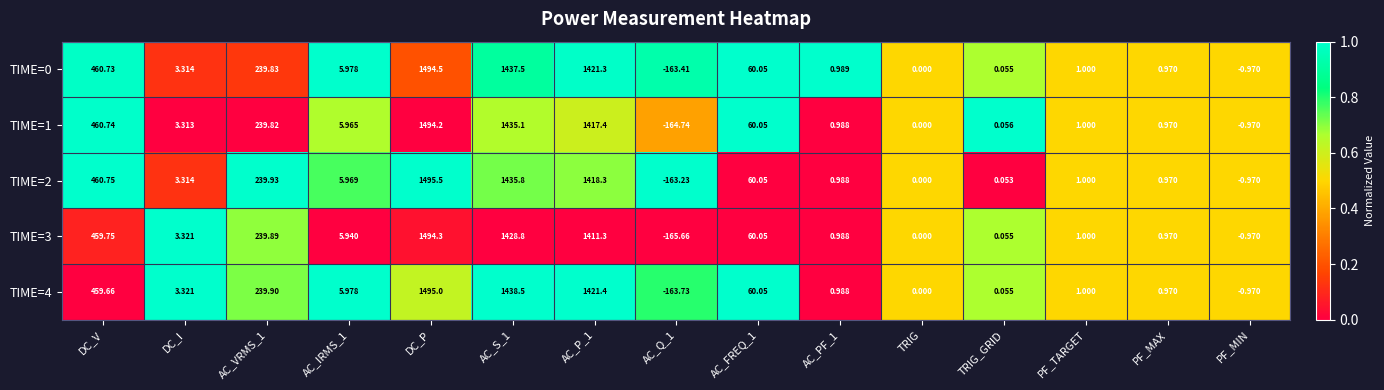

Where is TIME=4 nearest to the value 665?

DC_V